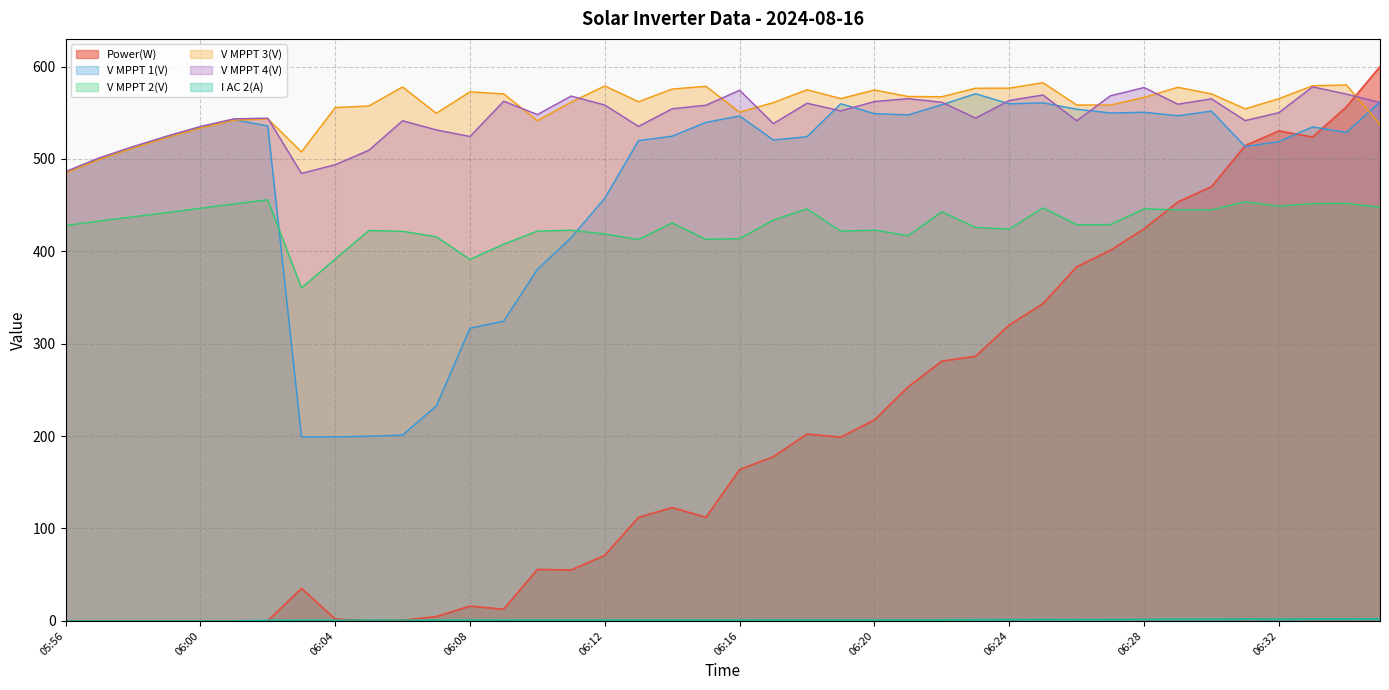

The value of Power(W) at 06:34 is 556.2. True or false?

True